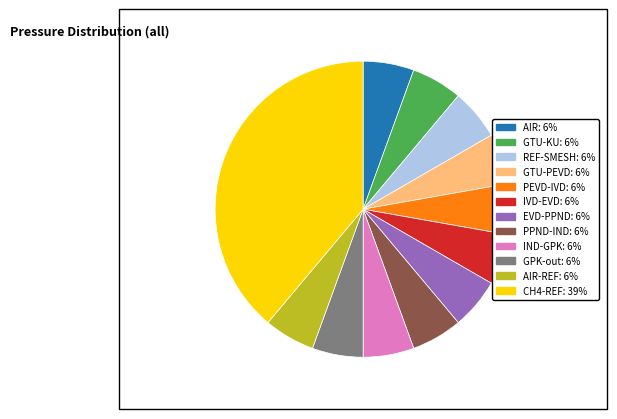

Does GTU-KU: 6% account for over 50% of the chart?

No